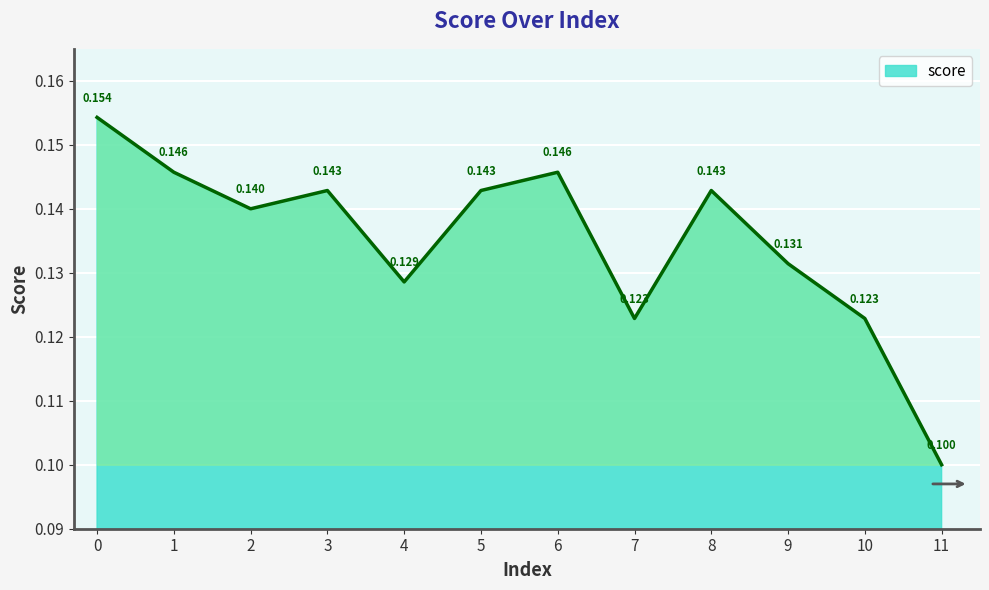

Is it true that the value at 6 is 0.0?

False